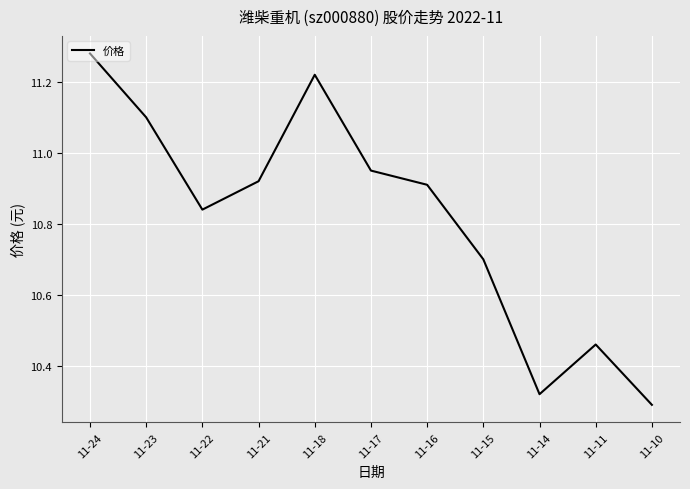

The value at 11-24 is 5.9. True or false?

False